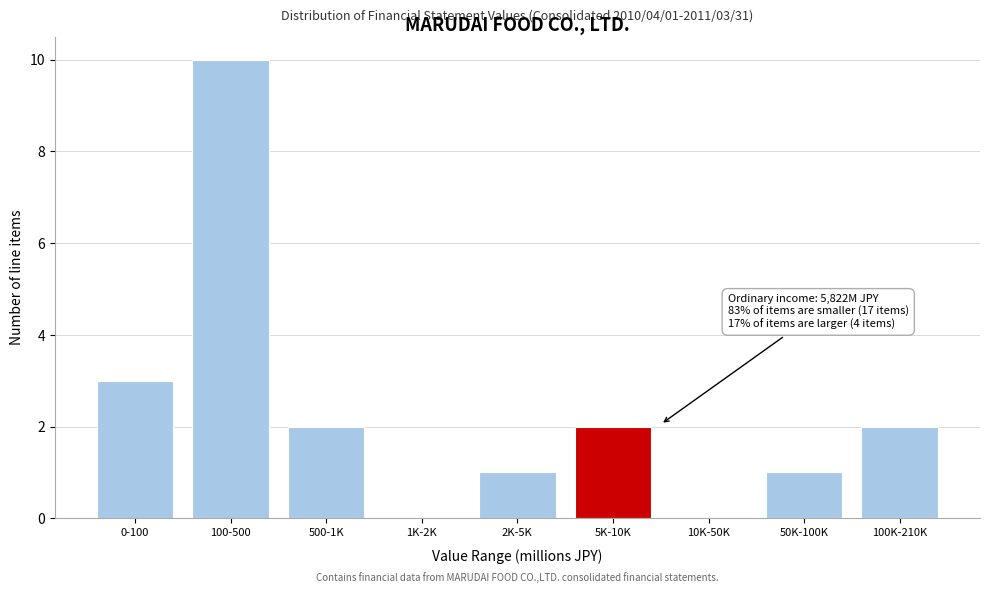

Reading left to right, transcribe all the data shown in this chart.

0-100=3	100-500=10	500-1K=2	1K-2K=0	2K-5K=1	5K-10K=2	10K-50K=0	50K-100K=1	100K-210K=2